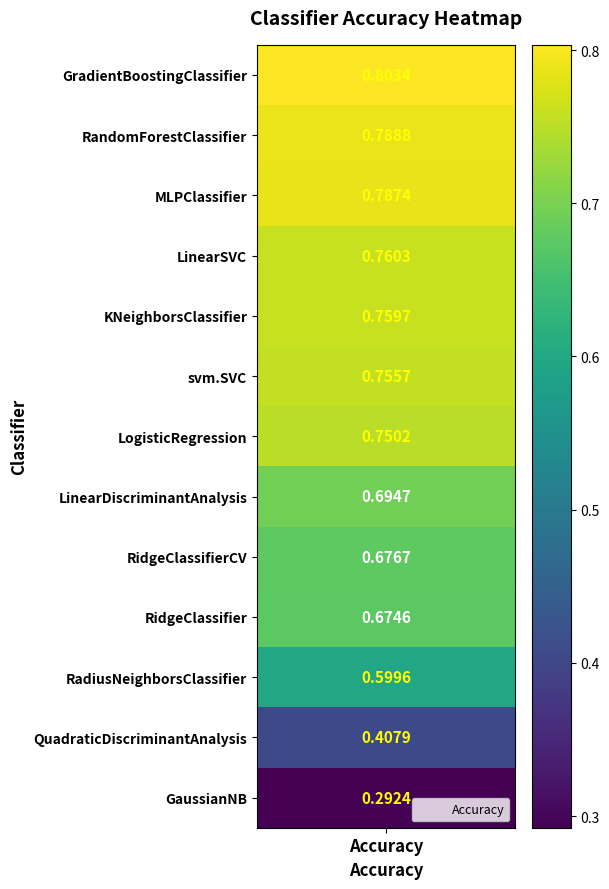

What value does the data have at 5?

0.8